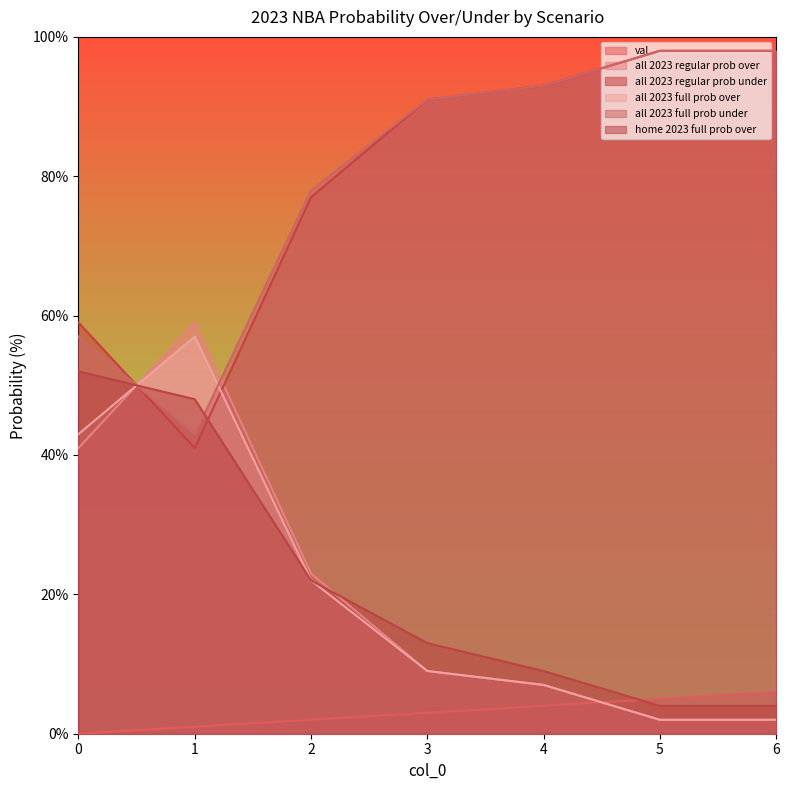

Which category has the highest value across all series?

5